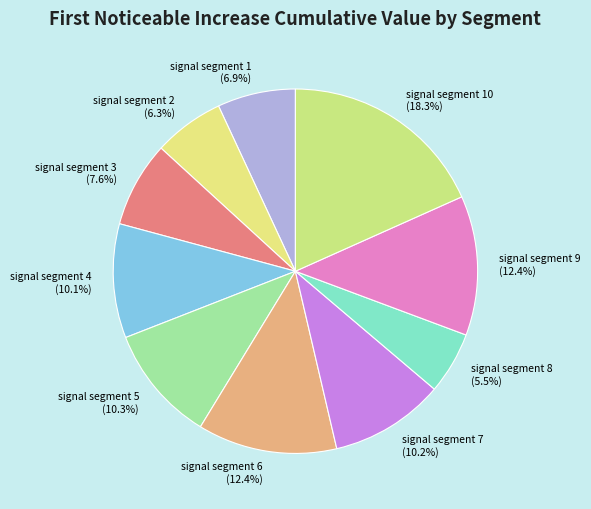

True or false: signal segment 6 accounts for 12% of the total.

True